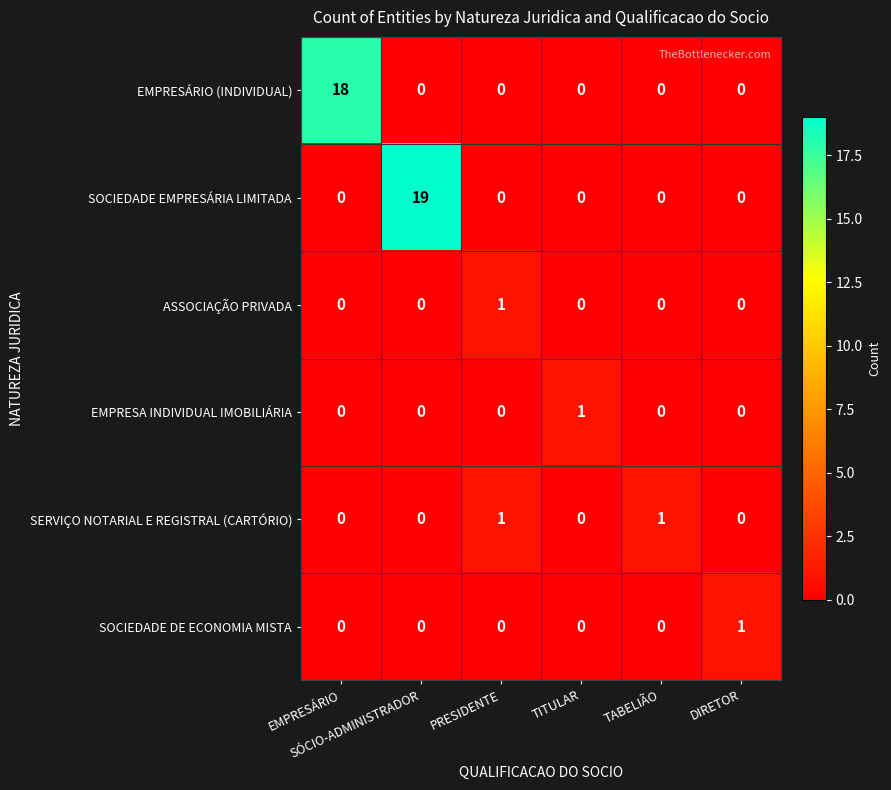

Which series has the largest range (max minus min)?

SOCIEDADE EMPRESÁRIA LIMITADA